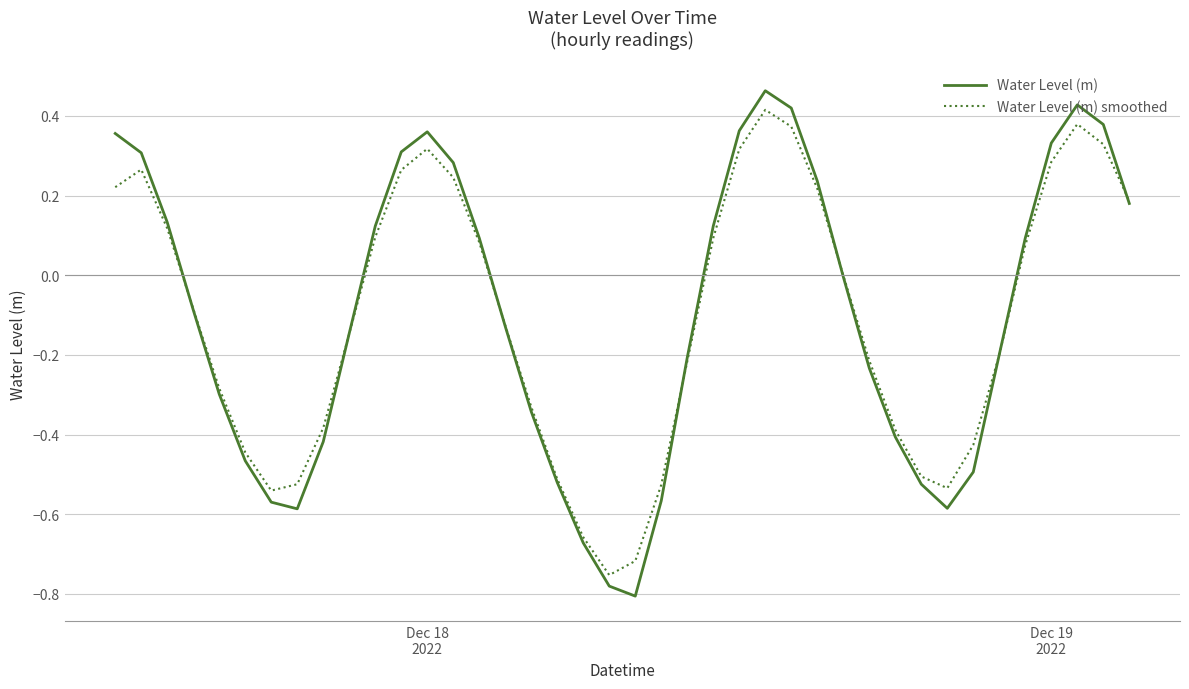

Which series has the largest range (max minus min)?

Water Level (m)